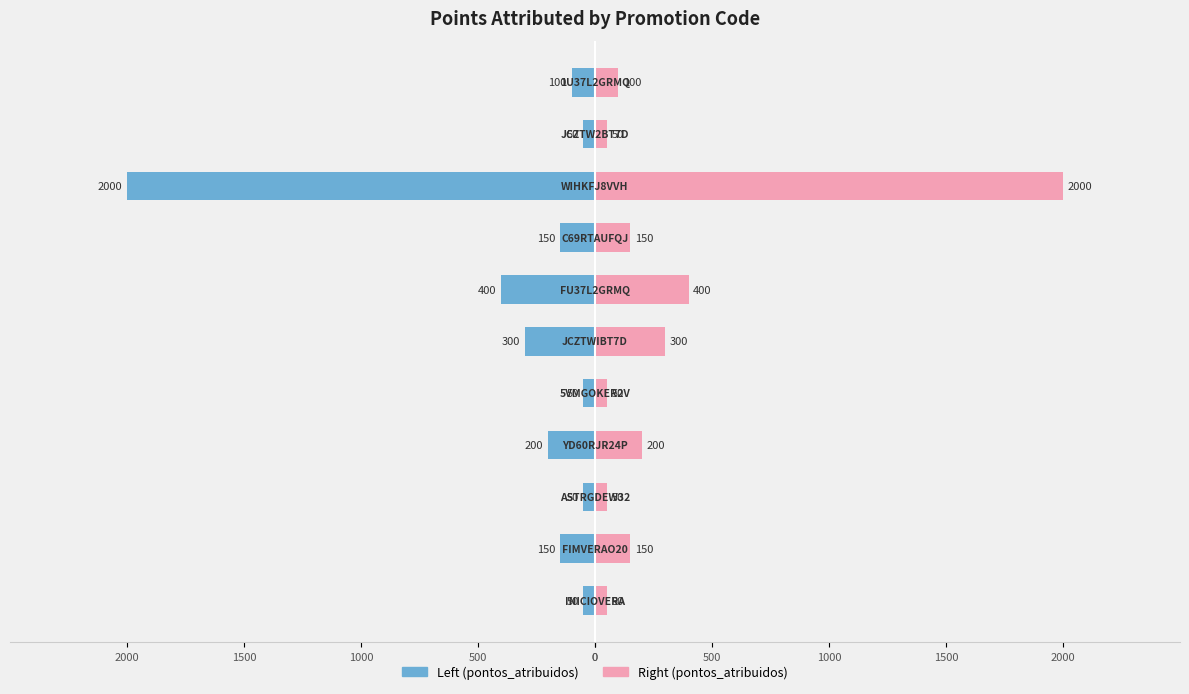

What is the sum of all Left values?

-3500